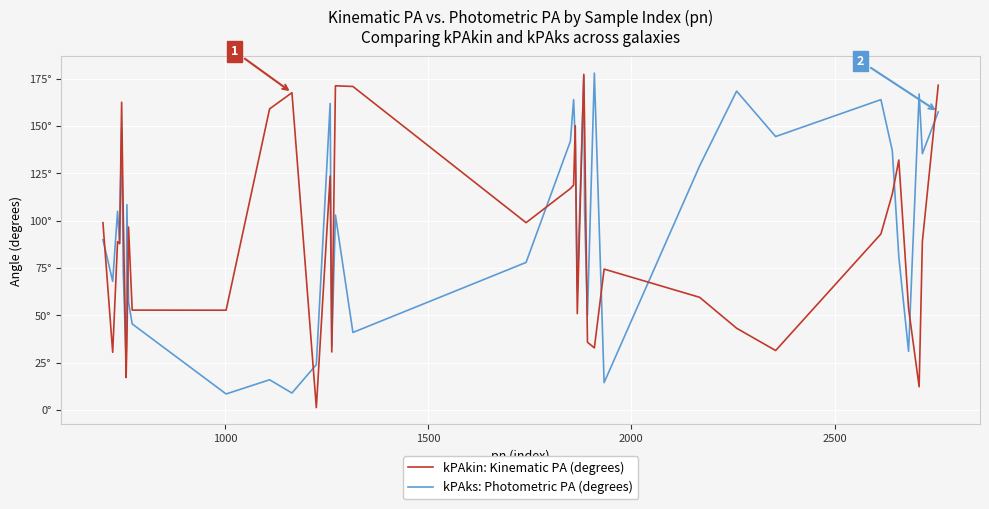

Does the chart display data point markers on the line(s)?

No